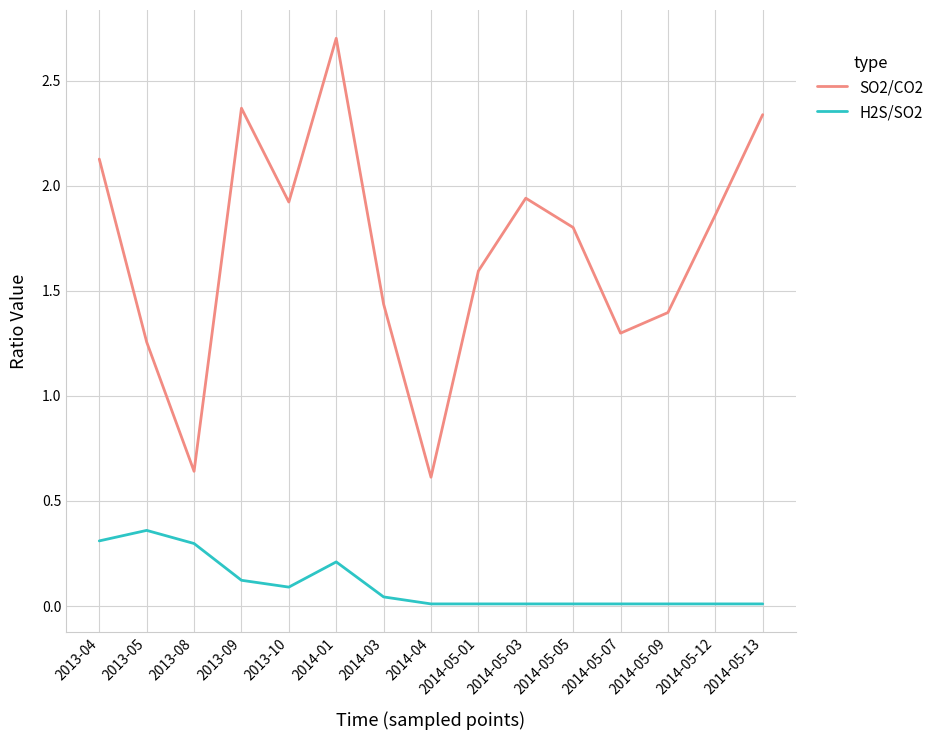

True or false: H2S/SO2 and SO2/CO2 cross at least once.

False